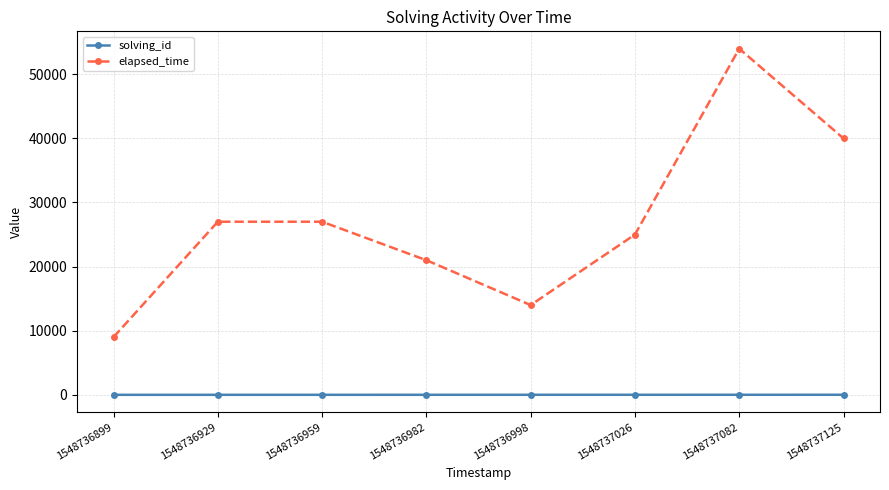

True or false: elapsed_time has a value of 39698 at 1548736959.

False